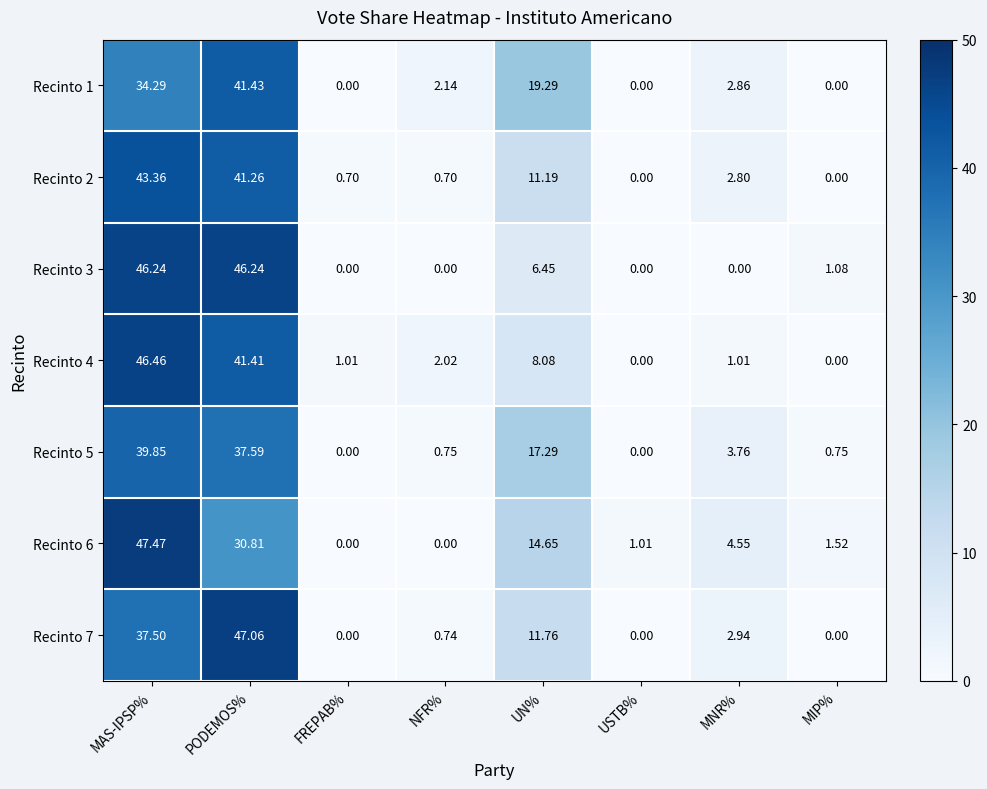

Where does the Recinto 6 series first go above 4?

MAS-IPSP%